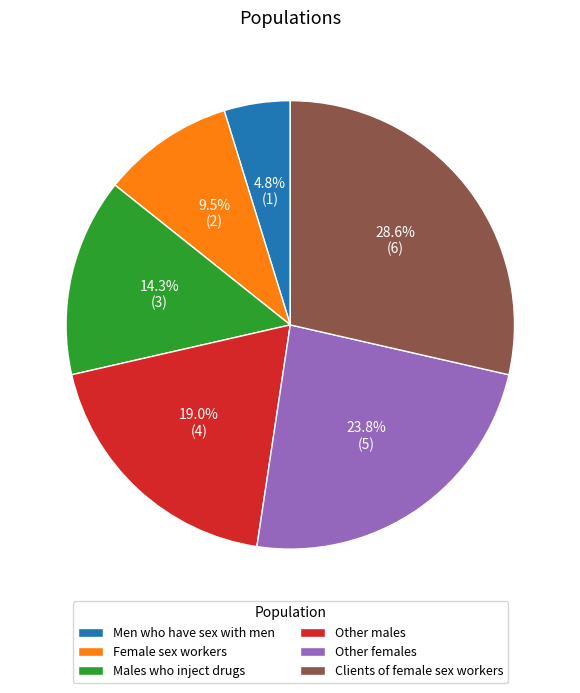

Count the number of slices in the pie.

6